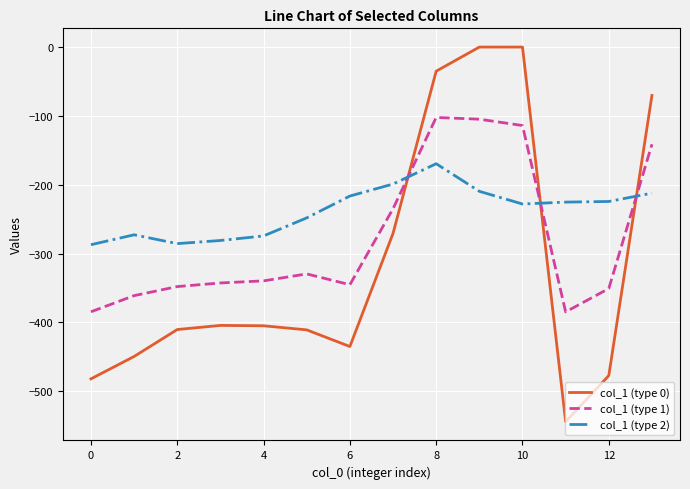

Rank the series by their maximum value, from lowest to highest.

col_1 (type 2), col_1 (type 1), col_1 (type 0)